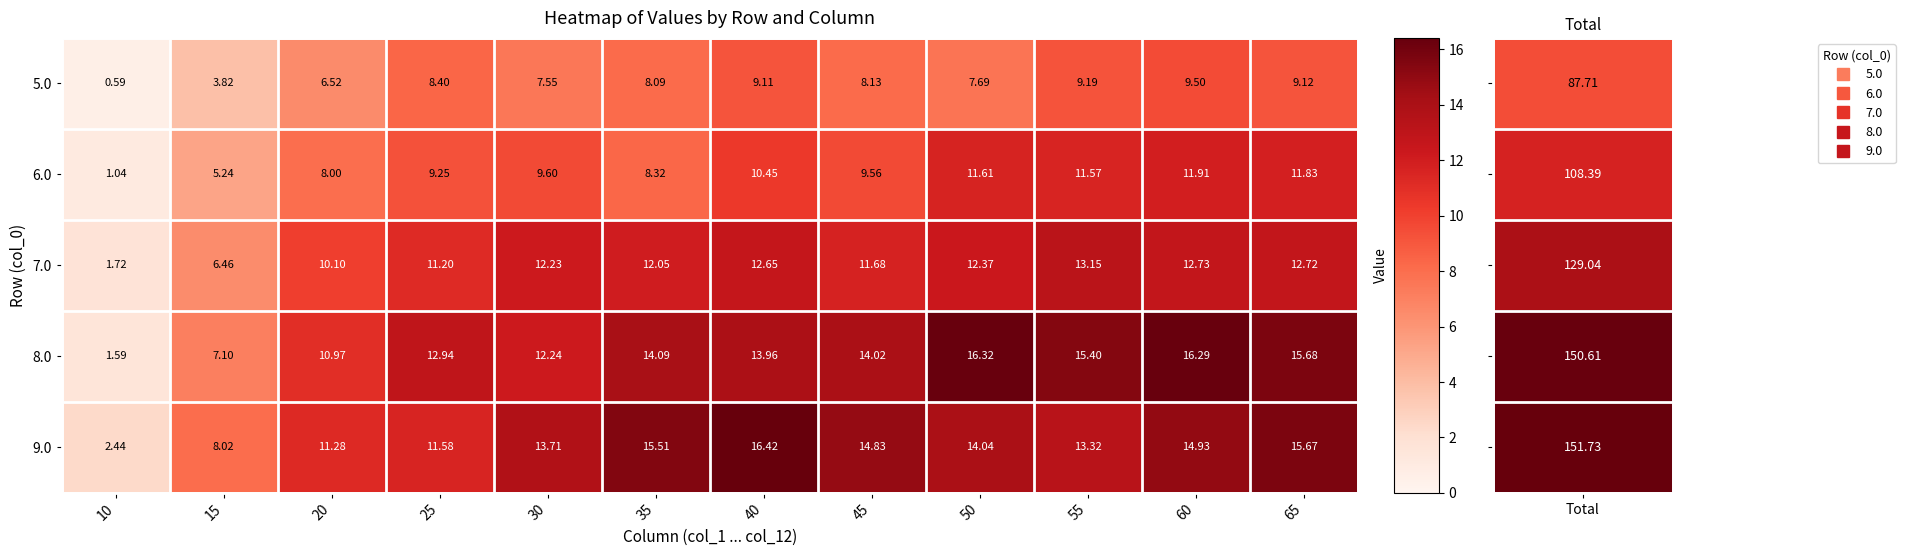

Which has a higher value, 20 or 45?

45